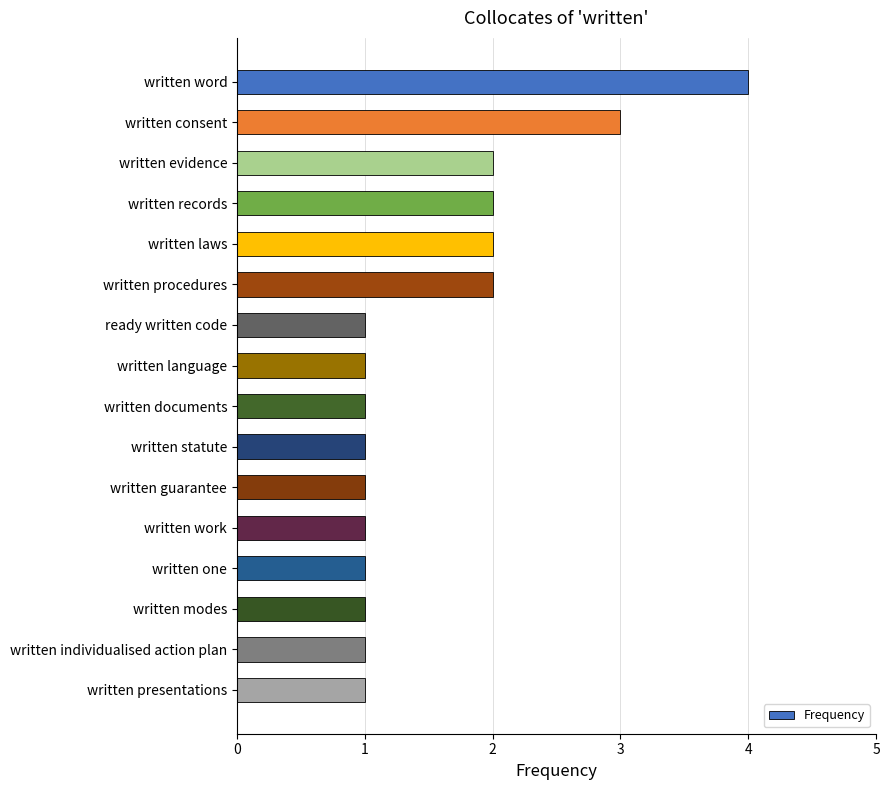

What is the difference between the maximum and second lowest values?

3